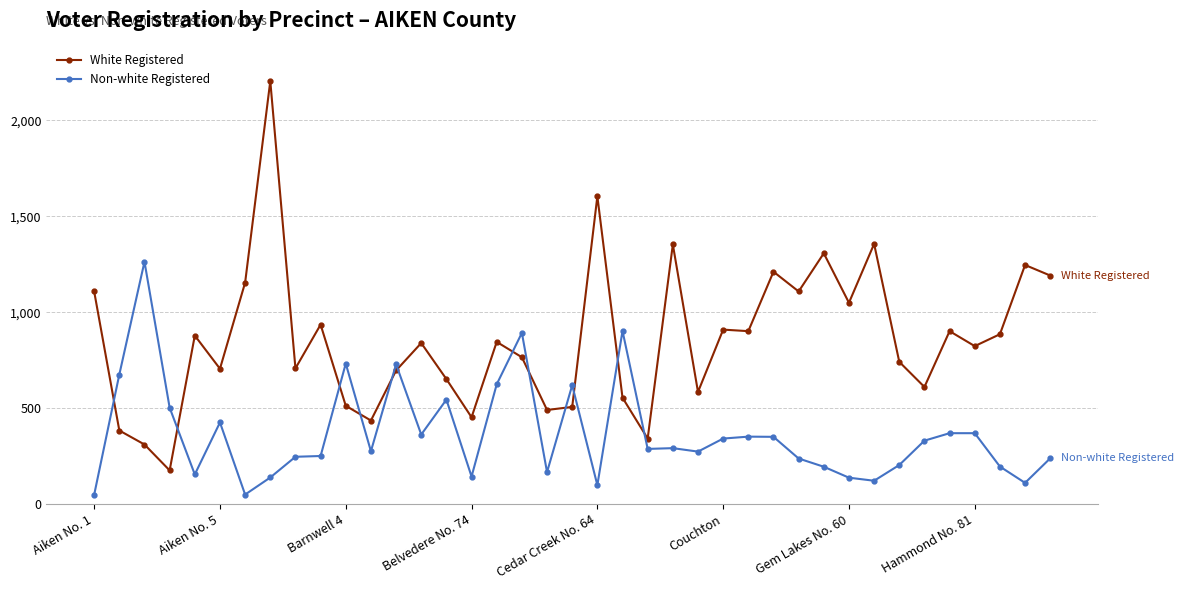

Which series has the largest range (max minus min)?

White Registered